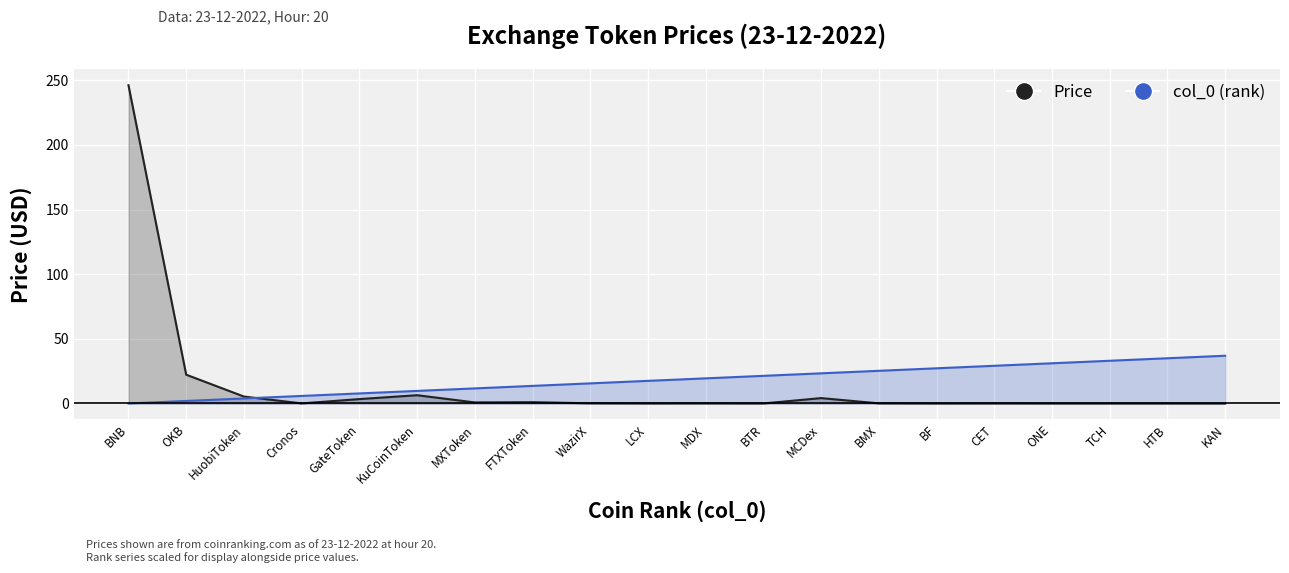

Which category has the highest value across all series?

BNB